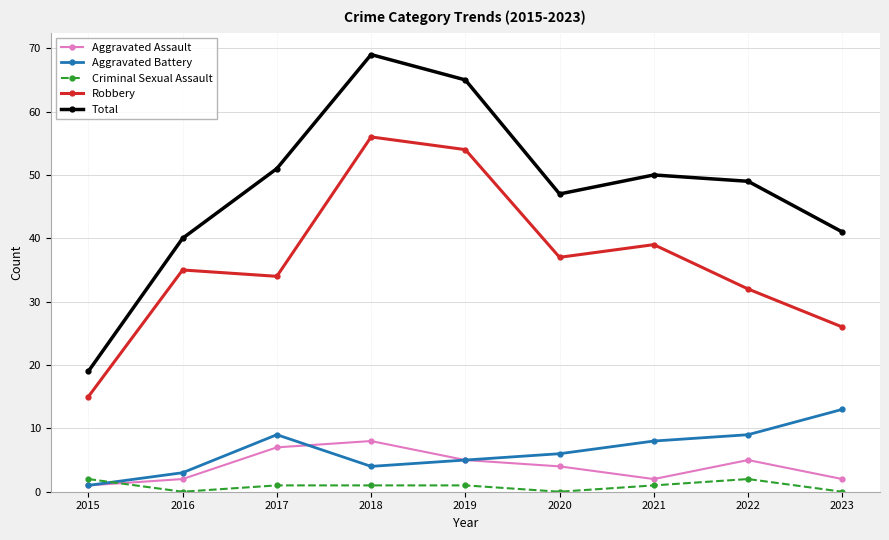

What is the difference between the maximum and minimum values in the Robbery series?

41